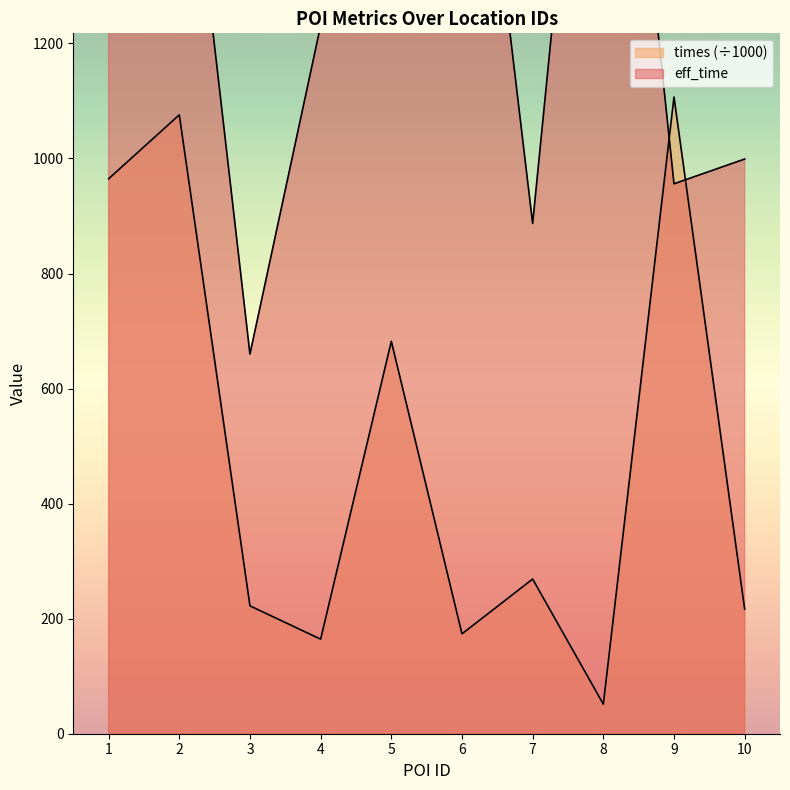

List the series in order of their peak value, highest first.

eff_time, times